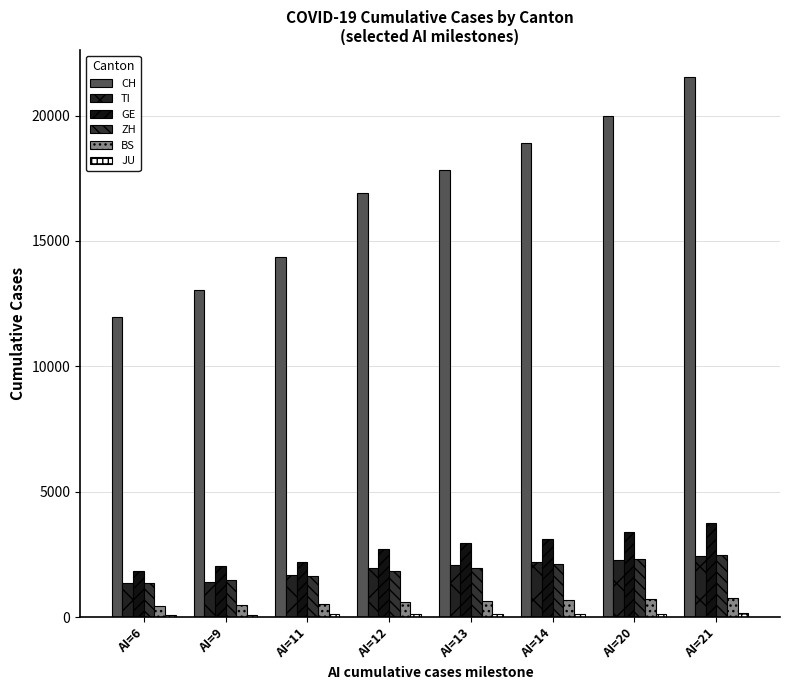

At which category is the sum across all series the highest?

AI=21